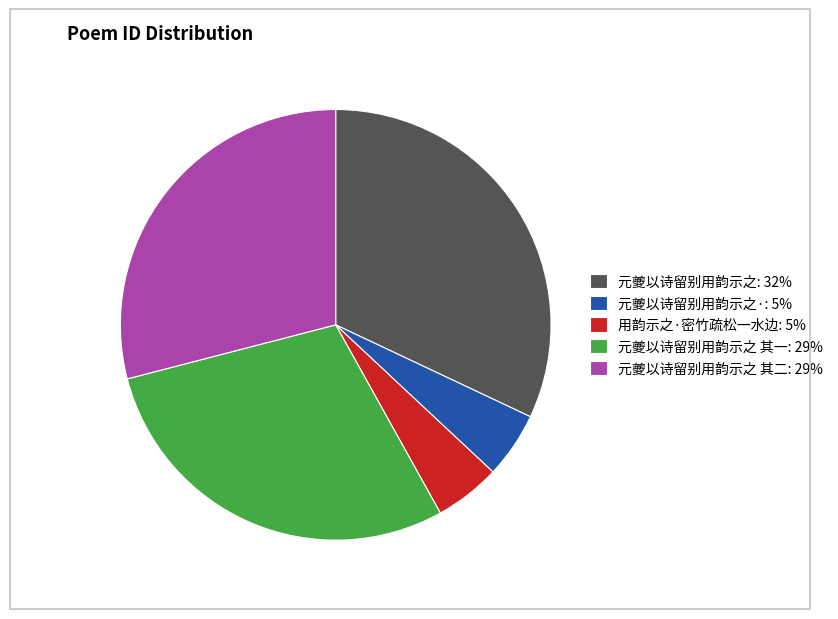

Is it true that 元夔以诗留别用韵示之·: 5% is 16% of the pie?

False